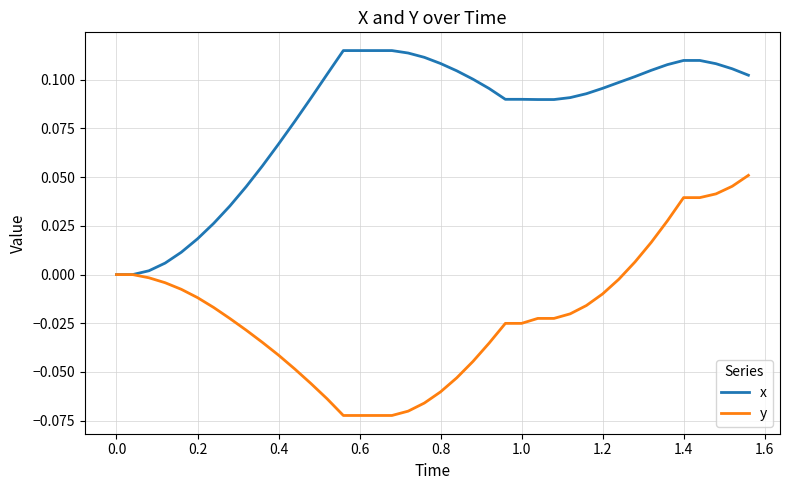

List the series in order of their peak value, highest first.

x, y